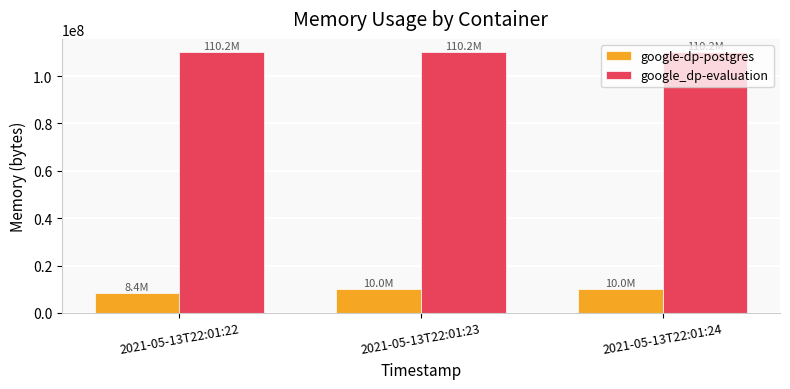

What is the minimum value shown in the chart?

8388608